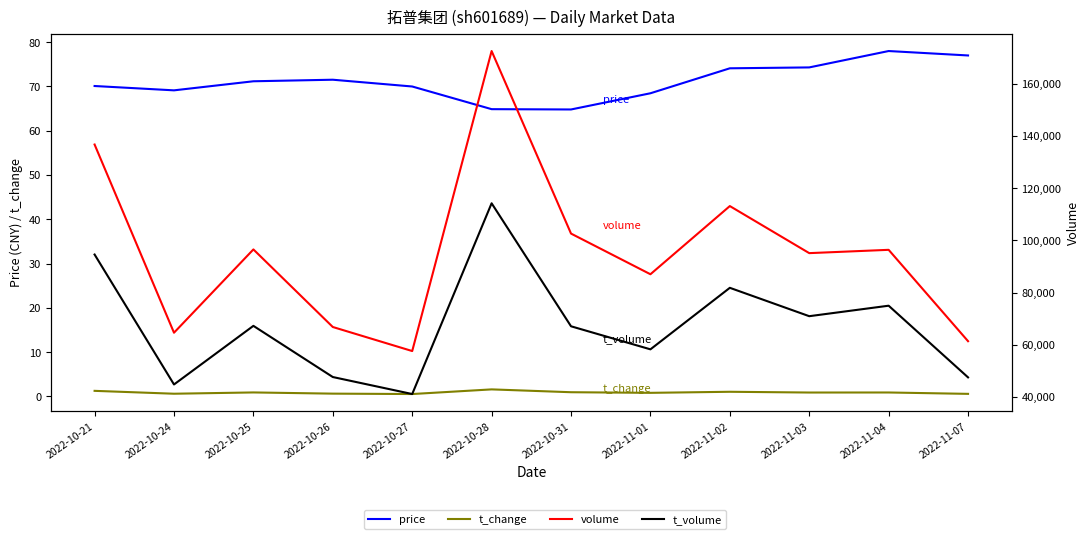

What is the value of the price point at the 1st from the left?

70.1